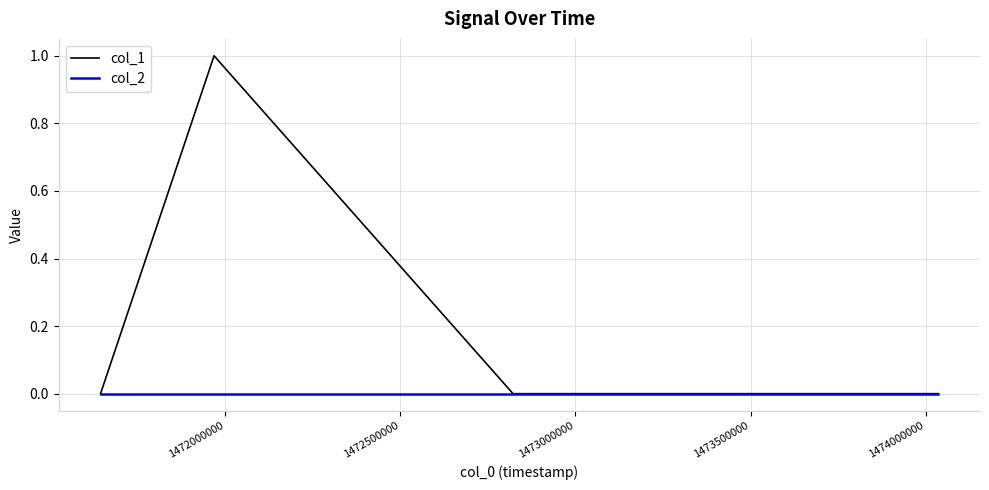

Which series has the largest total across all categories?

col_1